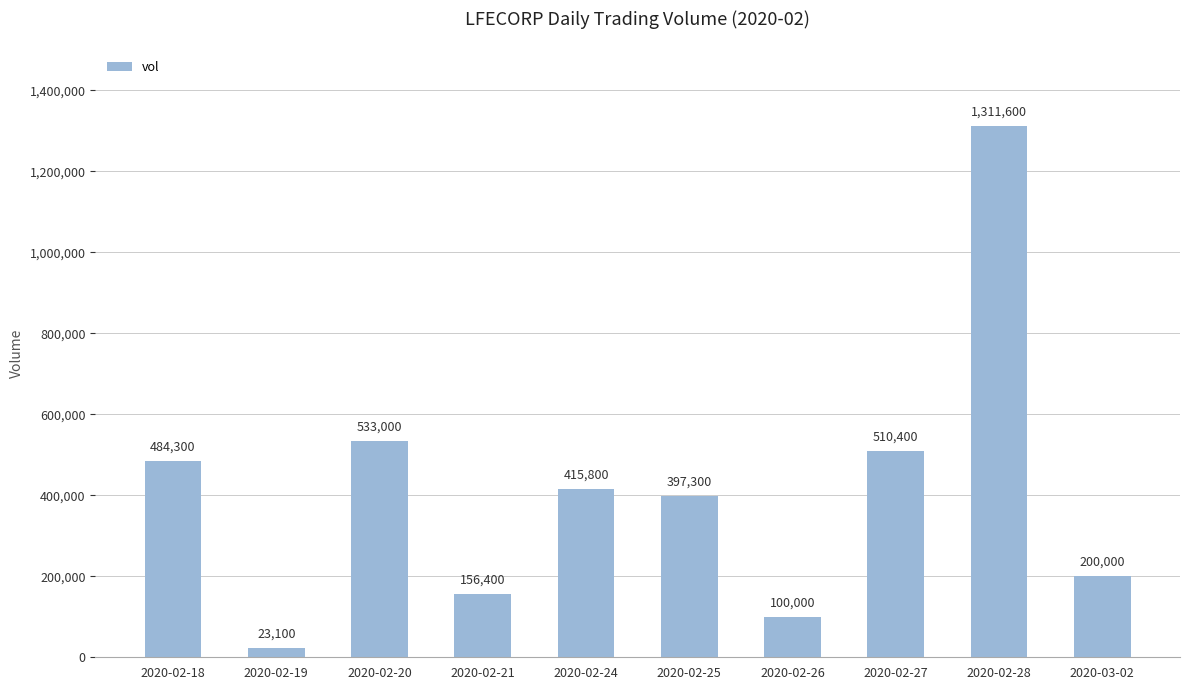

Which has a higher value, 2020-02-18 or 2020-02-25?

2020-02-18